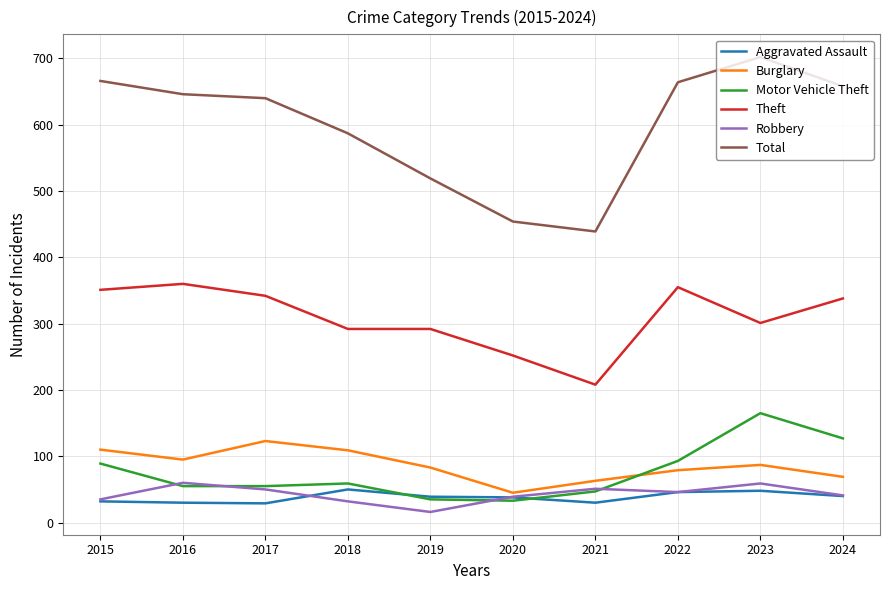

What is the difference between the maximum and minimum values in the Total series?

263